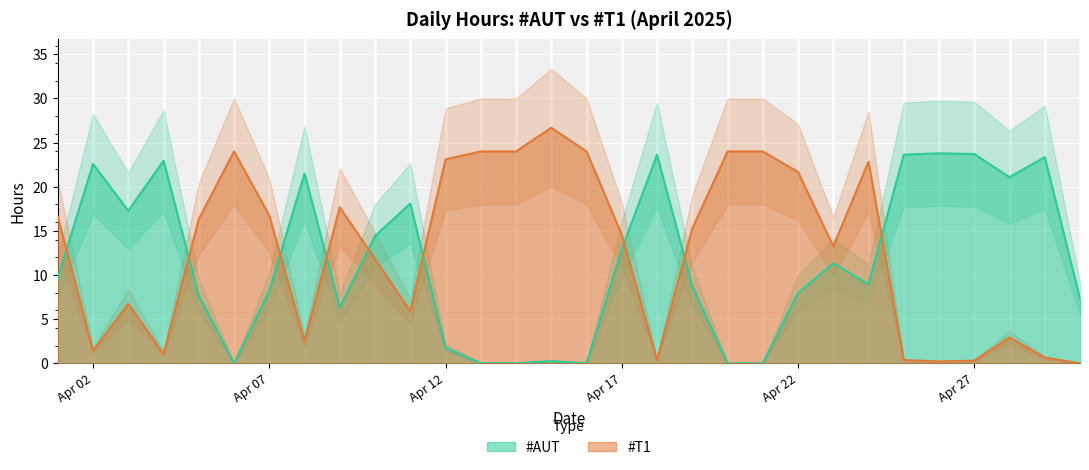

What is the sum of all #AUT values?

347.1